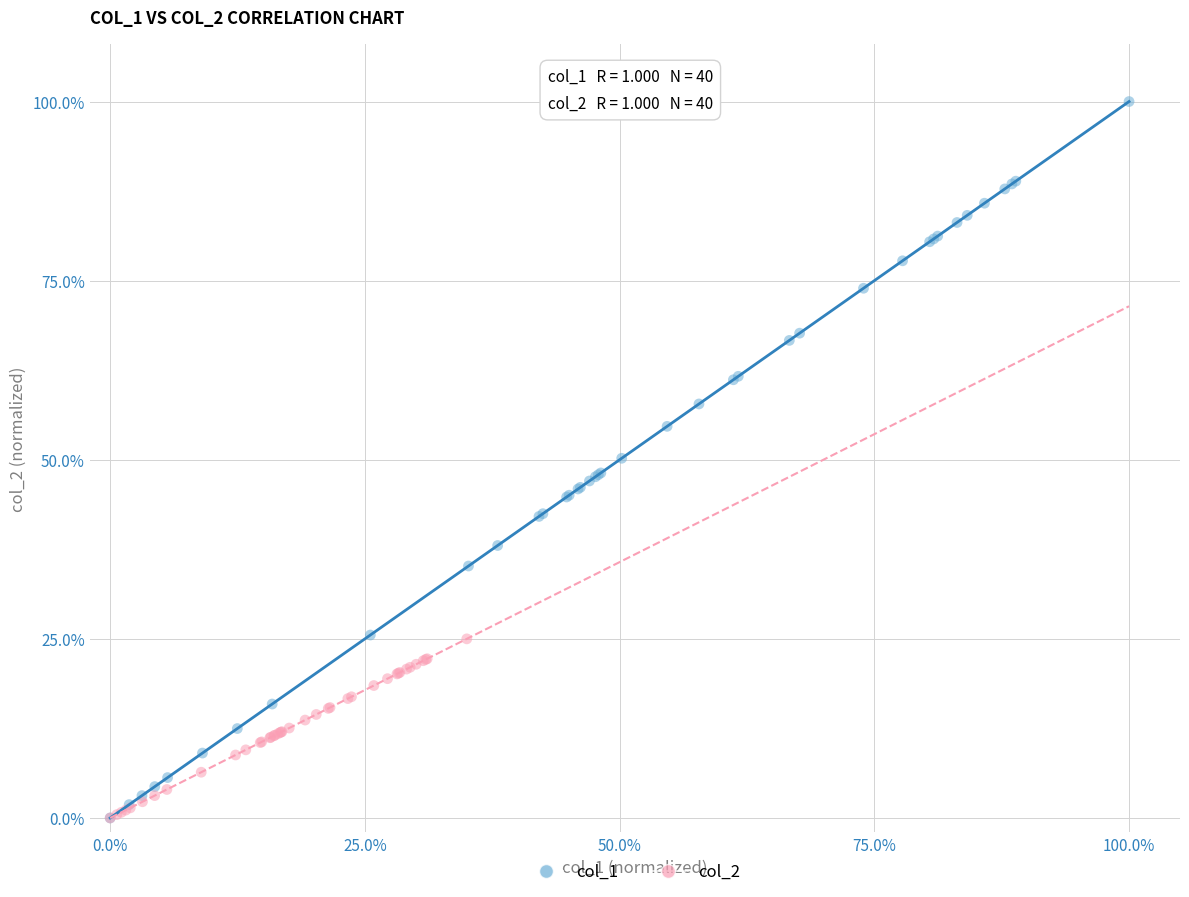

Which series contains the highest Y value?

col_1